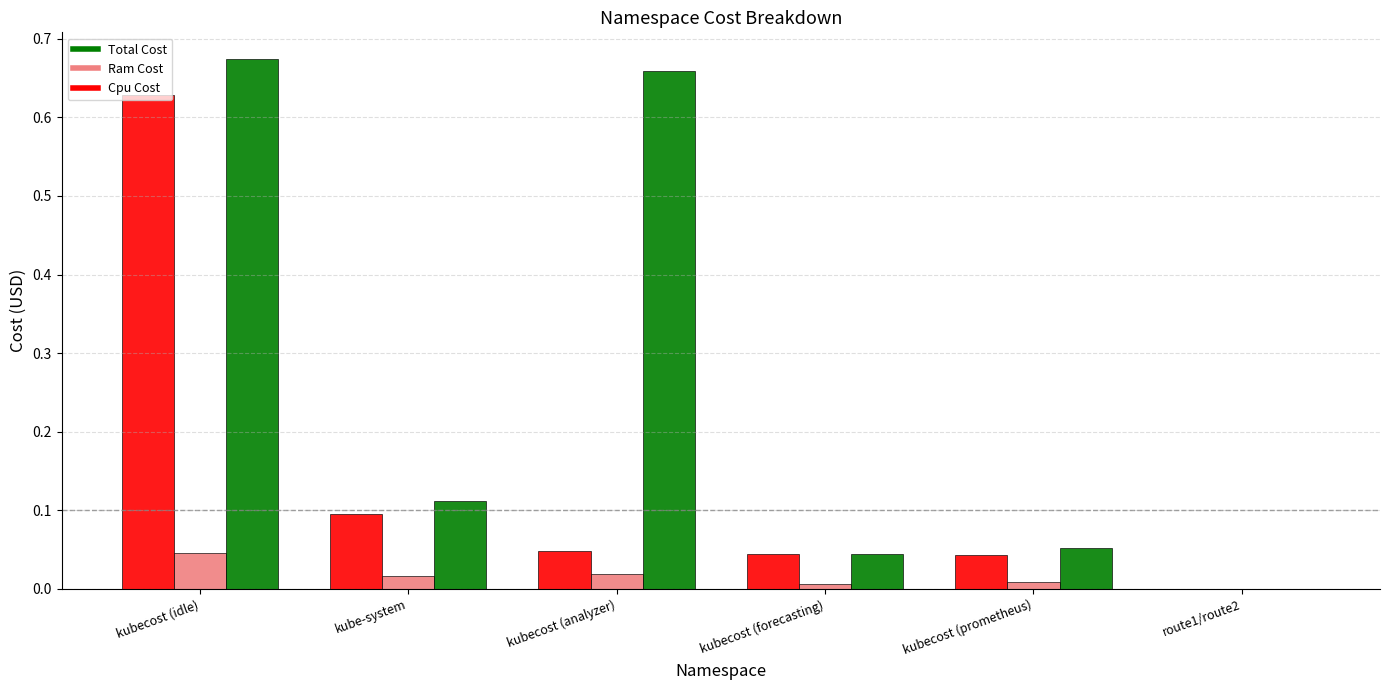

Which category has the highest value in the Ram Cost series?

kubecost (idle)